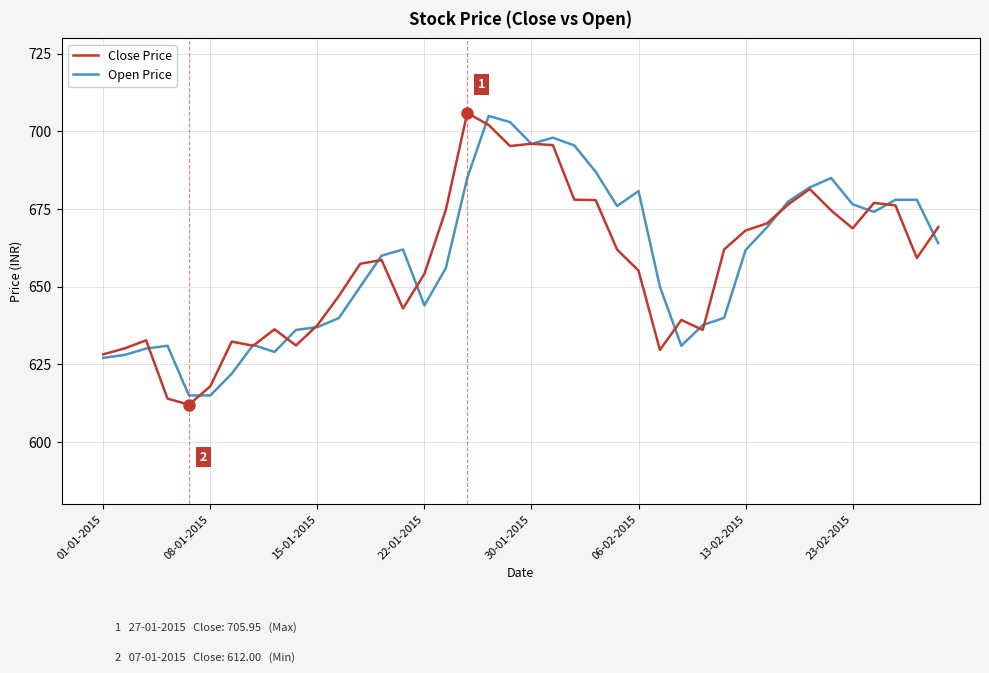

What is the smallest value displayed?

612.0